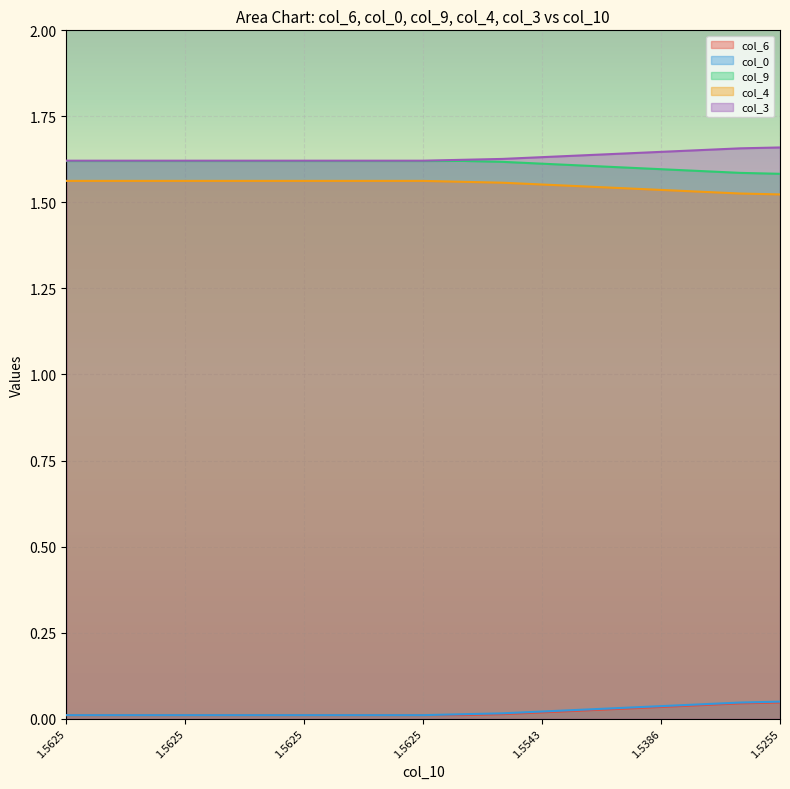

Is it true that col_6 equals 0.0 at 1.56248?

True